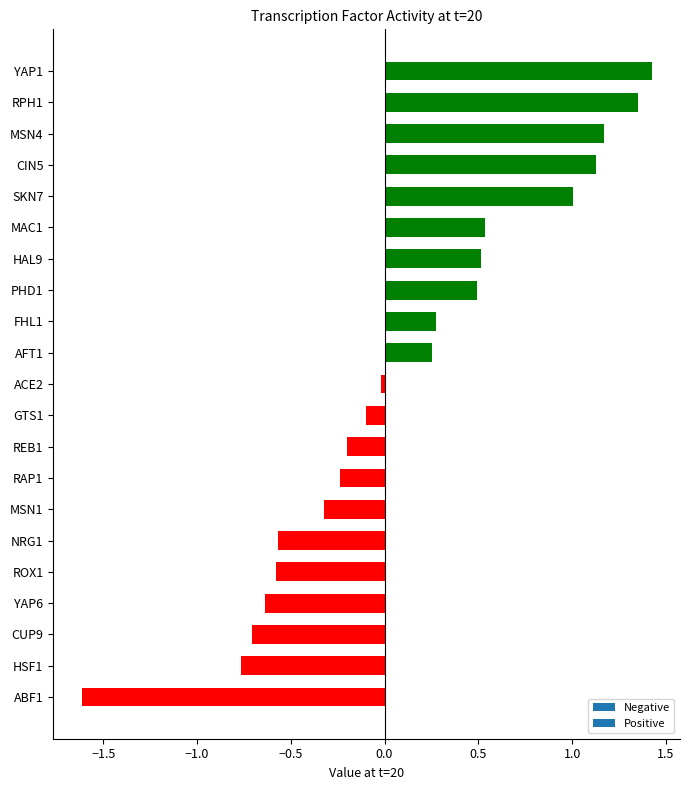

Which label corresponds to the largest value in the chart?

YAP1